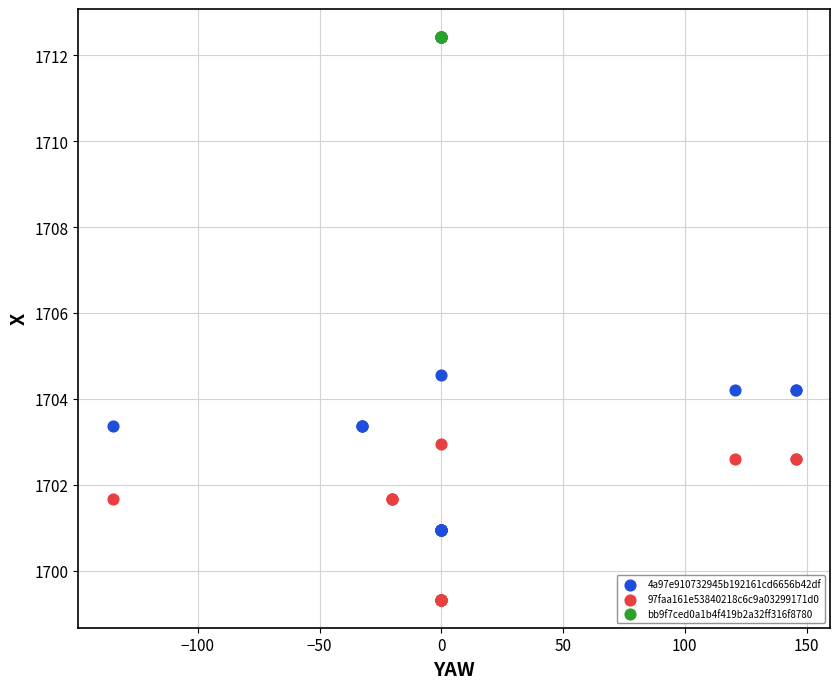

Which series reaches the minimum Y coordinate?

97faa161e53840218c6c9a03299171d0